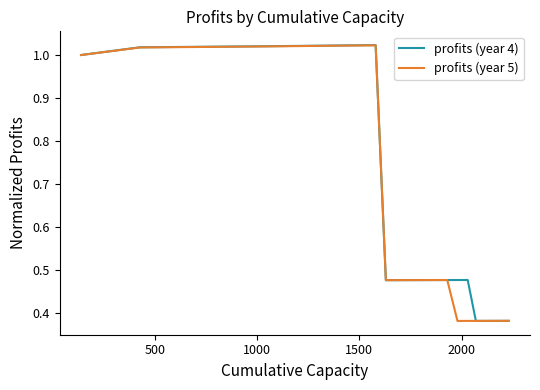

Which series has the widest spread of values?

profits (year 4)